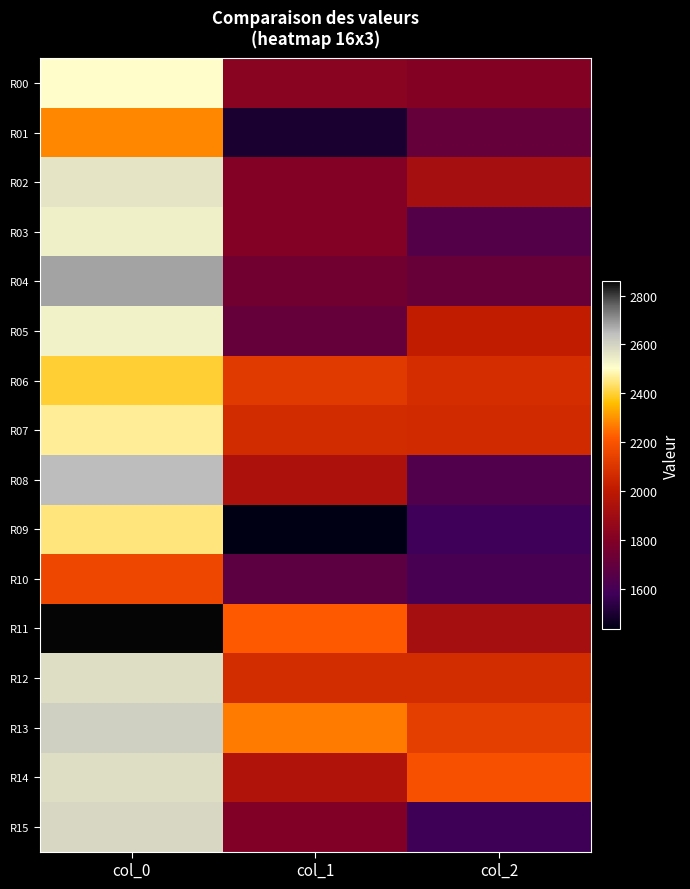

Reading right to left, what are all the values shown in this chart?

R00: col_2=1805.4	col_1=1825.9	col_0=2503.4
R01: col_2=1710.2	col_1=1493.9	col_0=2283.7
R02: col_2=1920.2	col_1=1801.9	col_0=2560.4
R03: col_2=1646.3	col_1=1799.9	col_0=2537.9
R04: col_2=1711.6	col_1=1745.4	col_0=2681.7
R05: col_2=2011.3	col_1=1702.3	col_0=2529.5
R06: col_2=2077.3	col_1=2114.9	col_0=2396.4
R07: col_2=2063.7	col_1=2066.6	col_0=2466.6
R08: col_2=1637.1	col_1=1942.8	col_0=2646.5
R09: col_2=1577.0	col_1=1435.7	col_0=2445.8
R10: col_2=1606.6	col_1=1676.8	col_0=2163.8
R11: col_2=1917.0	col_1=2218.7	col_0=2859.4
R12: col_2=2070.4	col_1=2072.2	col_0=2574.4
R13: col_2=2132.4	col_1=2265.7	col_0=2609.5
R14: col_2=2192.9	col_1=1954.5	col_0=2575.2
R15: col_2=1572.5	col_1=1797.4	col_0=2592.0